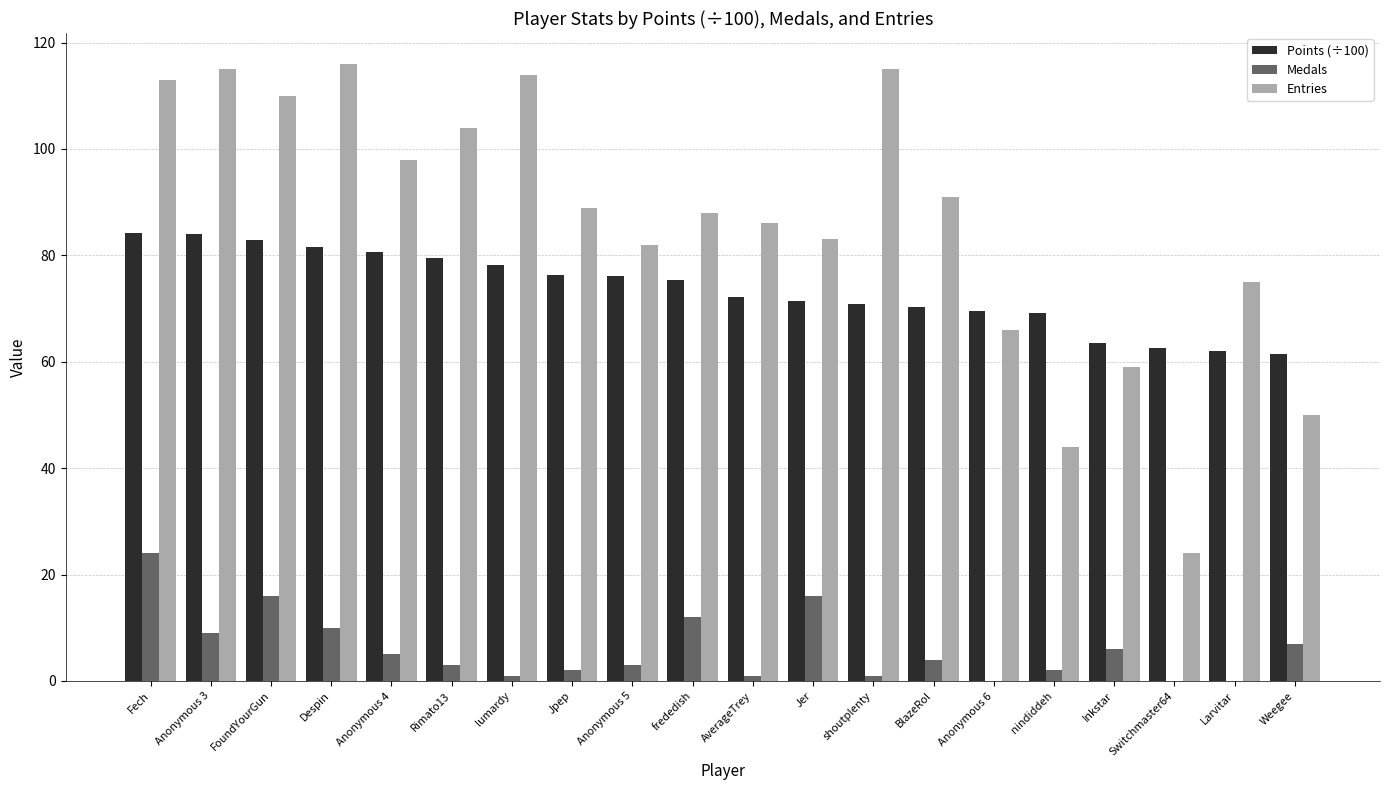

The Entries series shows 66.0 at Anonymous 6. True or false?

True